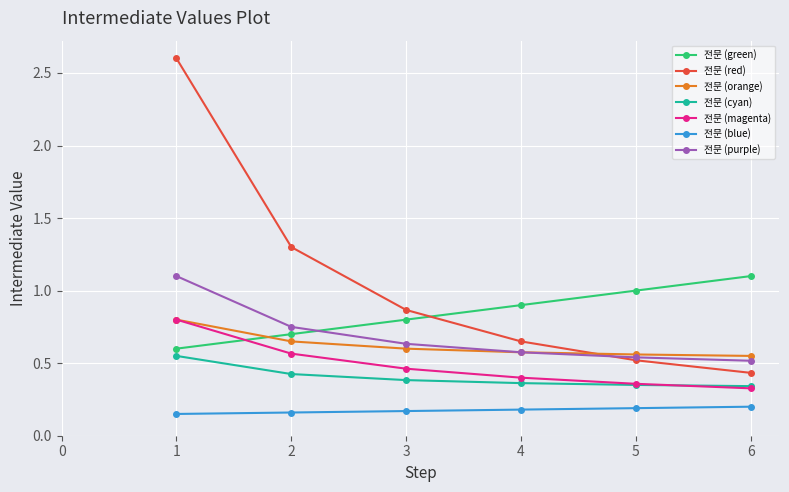

Is it true that 전문 (magenta) equals 1.3 at 1?

False